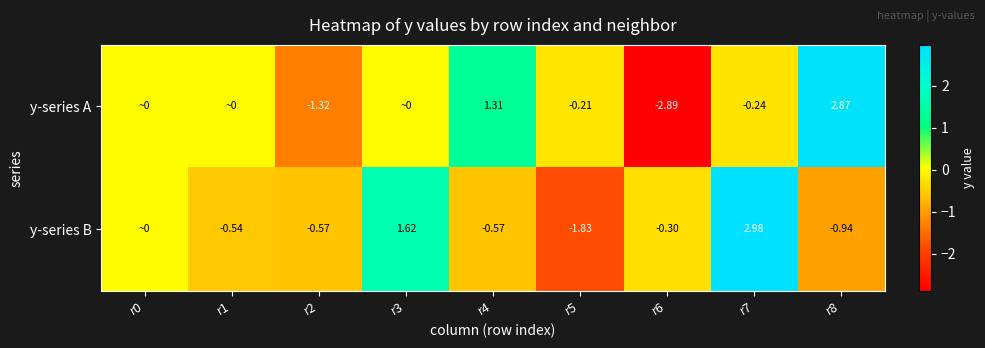

What is the total value across all series at r5?

-2.0